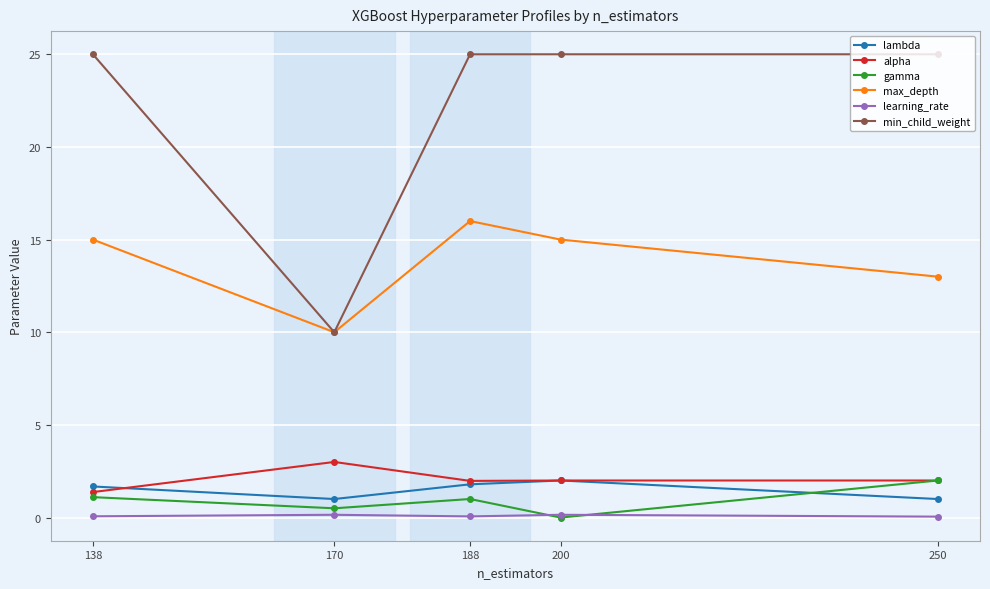

Count the max_depth values in the range 13 to 15.

3